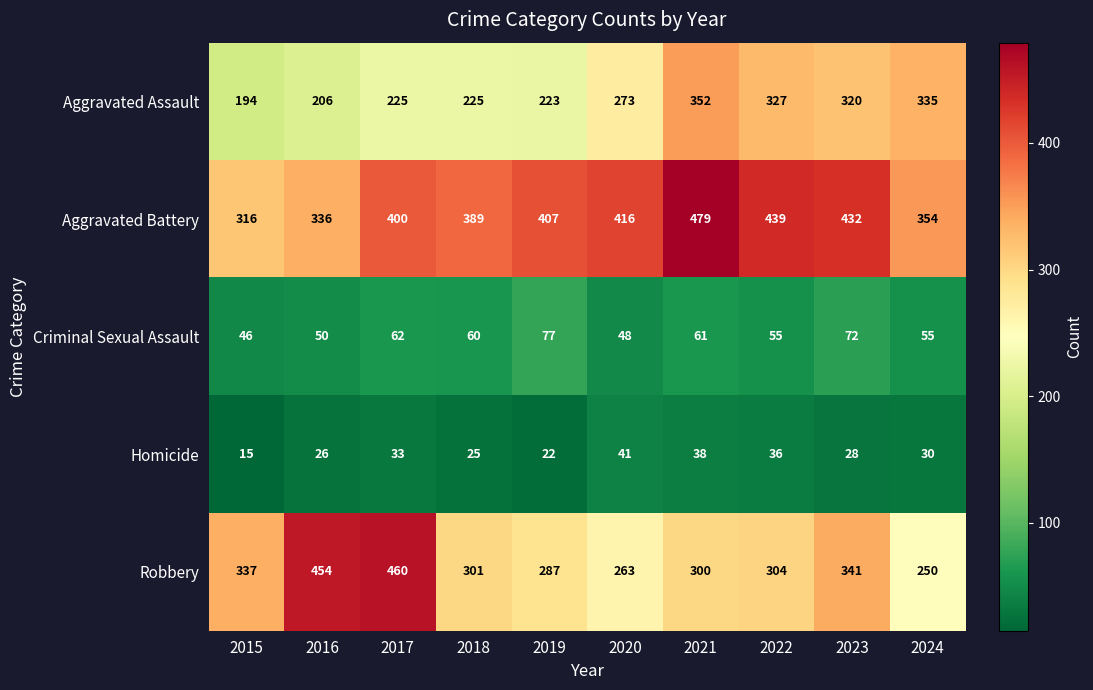

Which label corresponds to the largest value in the chart?

2021